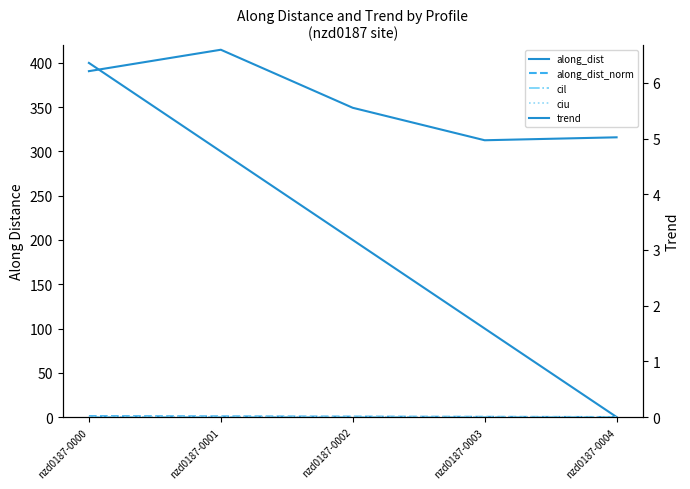

True or false: ciu and trend cross at least once.

False